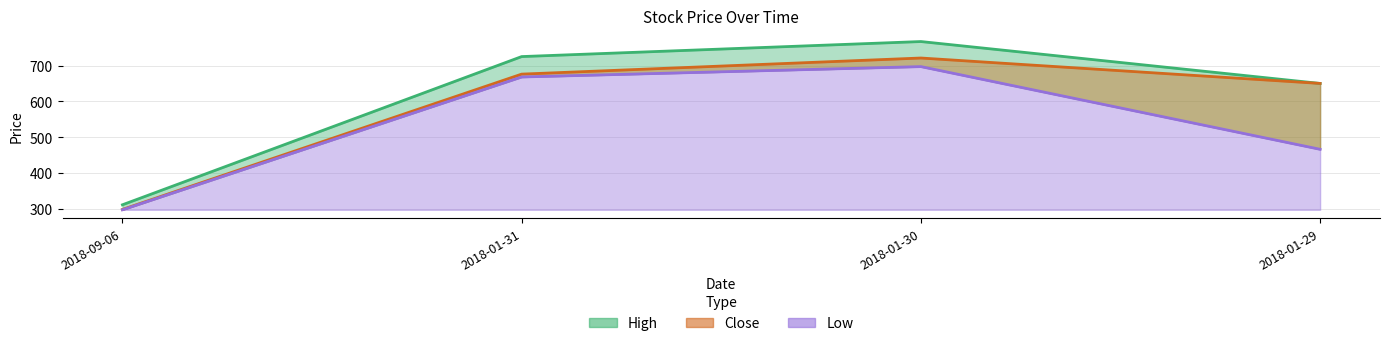

What is the value of the Close point at the 2nd from the left?

676